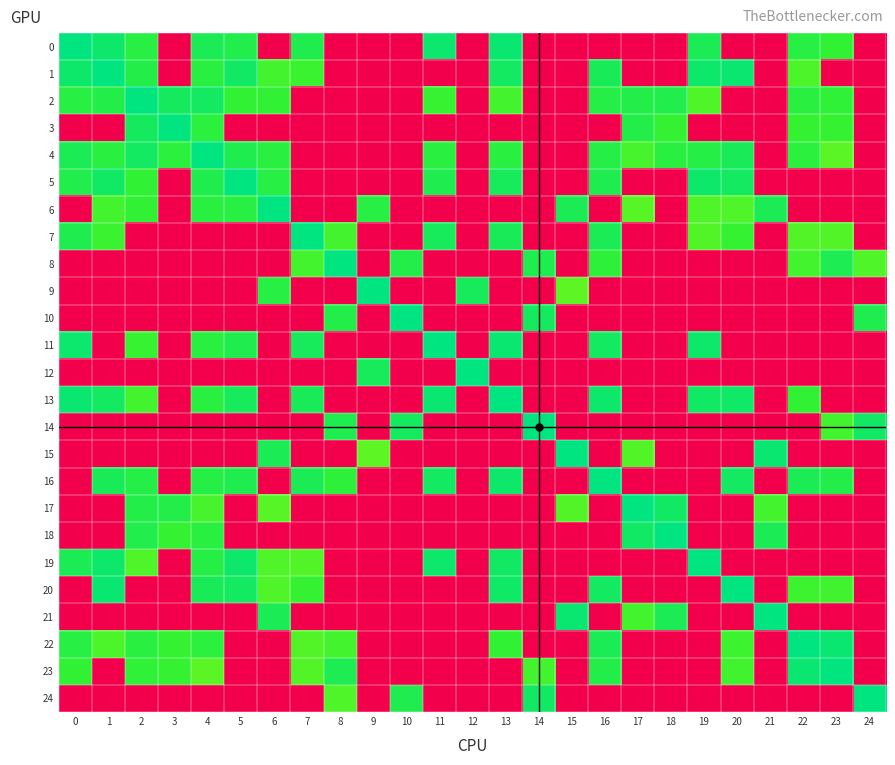

What is the maximum value shown in the chart?

65.6